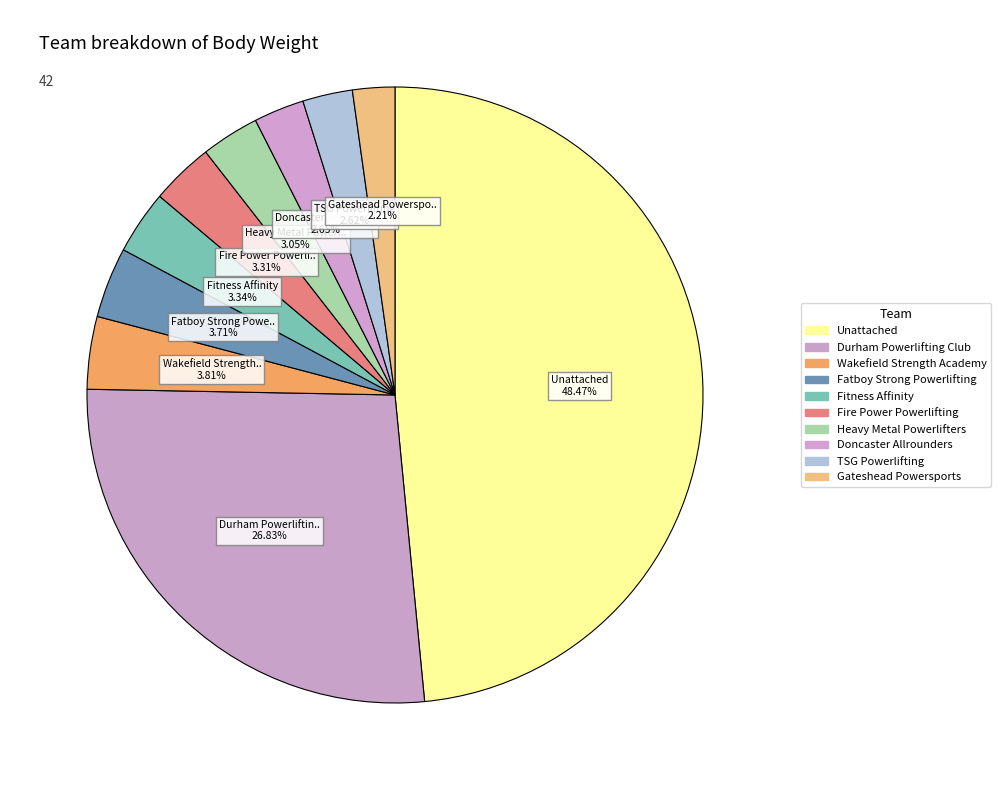

What is the largest slice in the pie chart?

Unattached